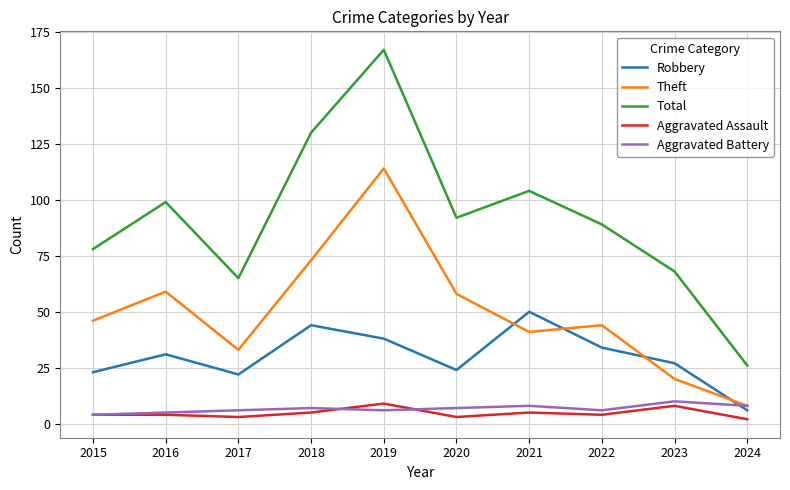

What is the sum of the Theft values at 2018 and 2023?

93